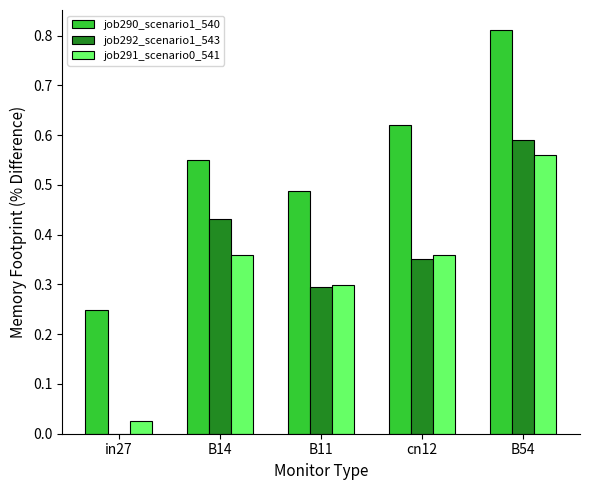

Which label corresponds to the largest value in the chart?

B54